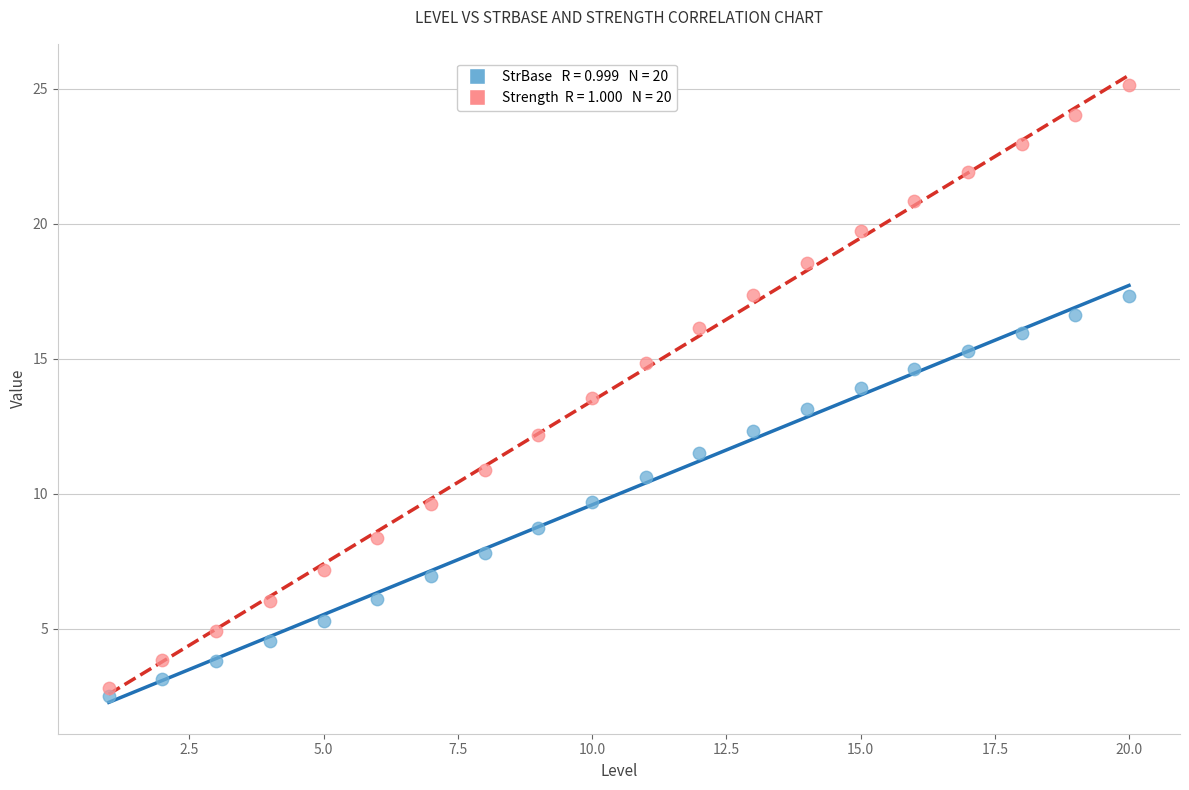

Across all data points, what is the range of X values (max minus min)?

19.0